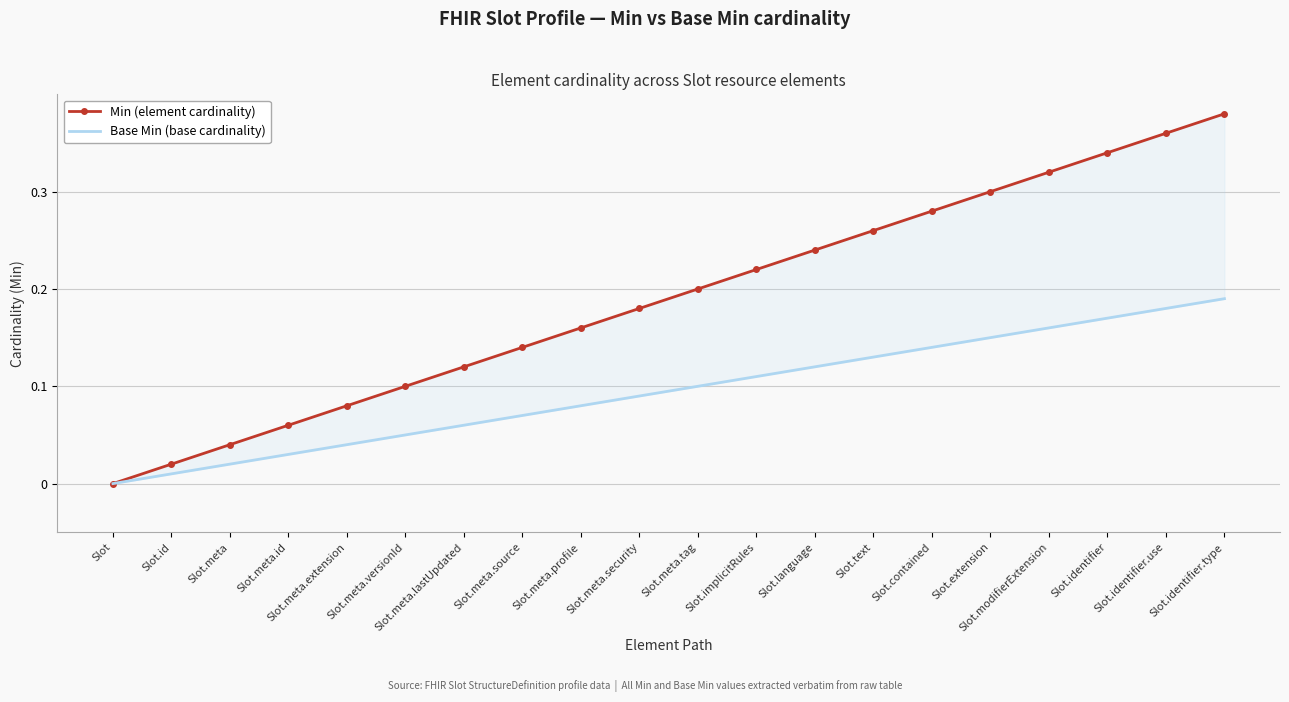

Reading left to right, list all the values displayed in this chart.

Min (element): Slot=0.0	Slot.id=0.0	Slot.meta=0.0	Slot.meta.id=0.1	Slot.meta.extension=0.1	Slot.meta.versionId=0.1	Slot.meta.lastUpdated=0.1	Slot.meta.source=0.1	Slot.meta.profile=0.2	Slot.meta.security=0.2	Slot.meta.tag=0.2	Slot.implicitRules=0.2	Slot.language=0.2	Slot.text=0.3	Slot.contained=0.3	Slot.extension=0.3	Slot.modifierExtension=0.3	Slot.identifier=0.3	Slot.identifier.use=0.4	Slot.identifier.type=0.4
Base Min (base definition): Slot=0.0	Slot.id=0.0	Slot.meta=0.0	Slot.meta.id=0.0	Slot.meta.extension=0.0	Slot.meta.versionId=0.1	Slot.meta.lastUpdated=0.1	Slot.meta.source=0.1	Slot.meta.profile=0.1	Slot.meta.security=0.1	Slot.meta.tag=0.1	Slot.implicitRules=0.1	Slot.language=0.1	Slot.text=0.1	Slot.contained=0.1	Slot.extension=0.1	Slot.modifierExtension=0.2	Slot.identifier=0.2	Slot.identifier.use=0.2	Slot.identifier.type=0.2